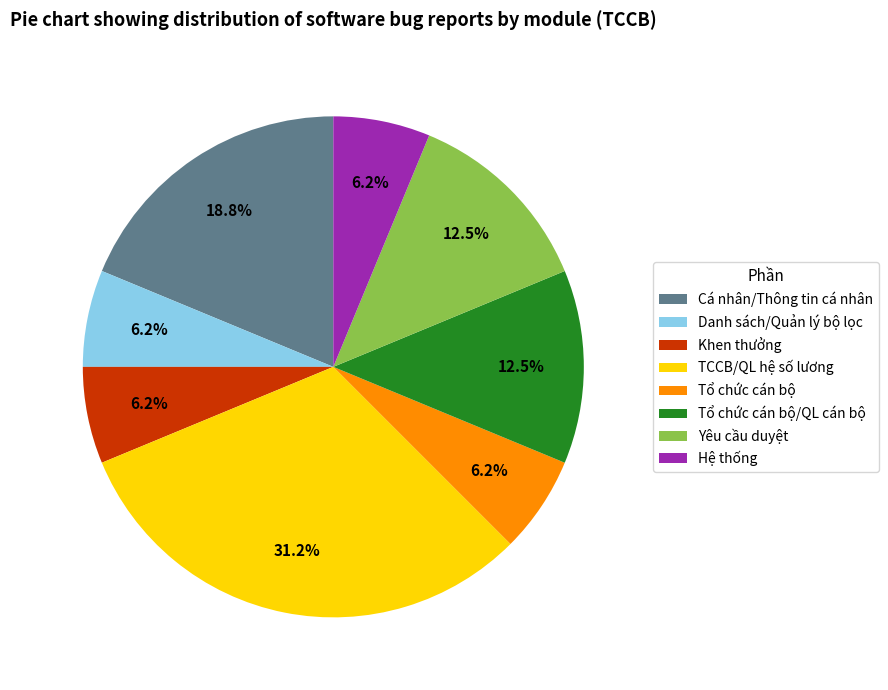

Between Tổ chức cán bộ and Yêu cầu duyệt, which is larger?

Yêu cầu duyệt